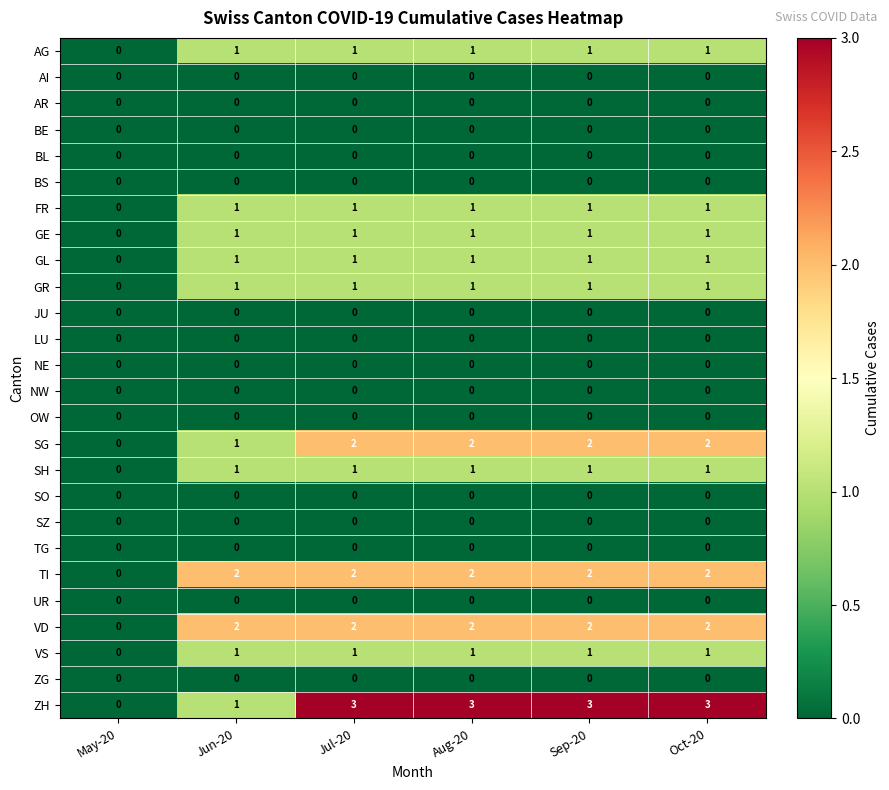

Which series has the largest total across all categories?

ZH